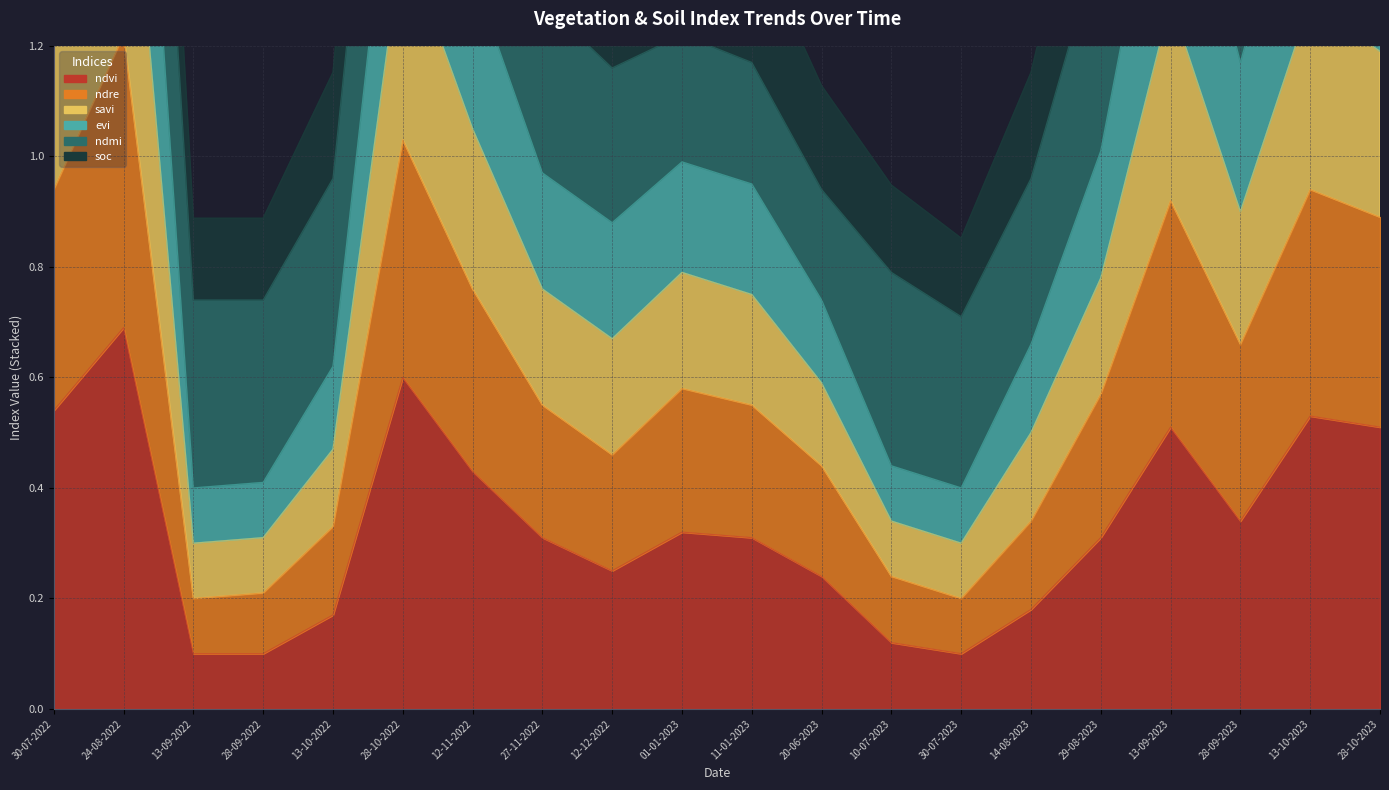

At which category does the chart reach its peak across all series?

24-08-2022